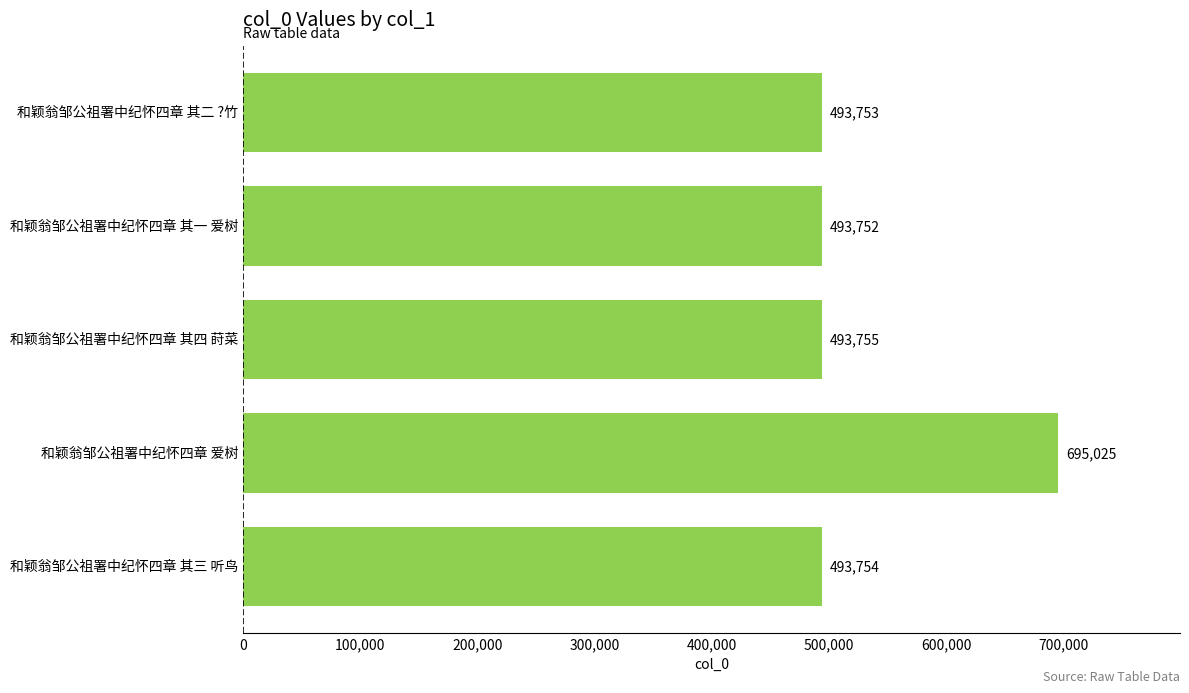

Approximately how many times larger is the value at 和颖翁邹公祖署中纪怀四章 其三 听鸟 compared to 和颖翁邹公祖署中纪怀四章 其一 爱树?

1.0